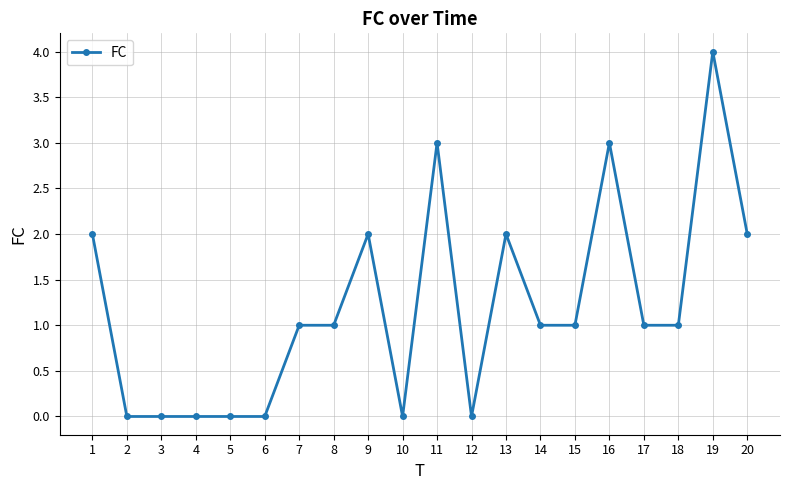

Which label corresponds to the largest value in the chart?

19